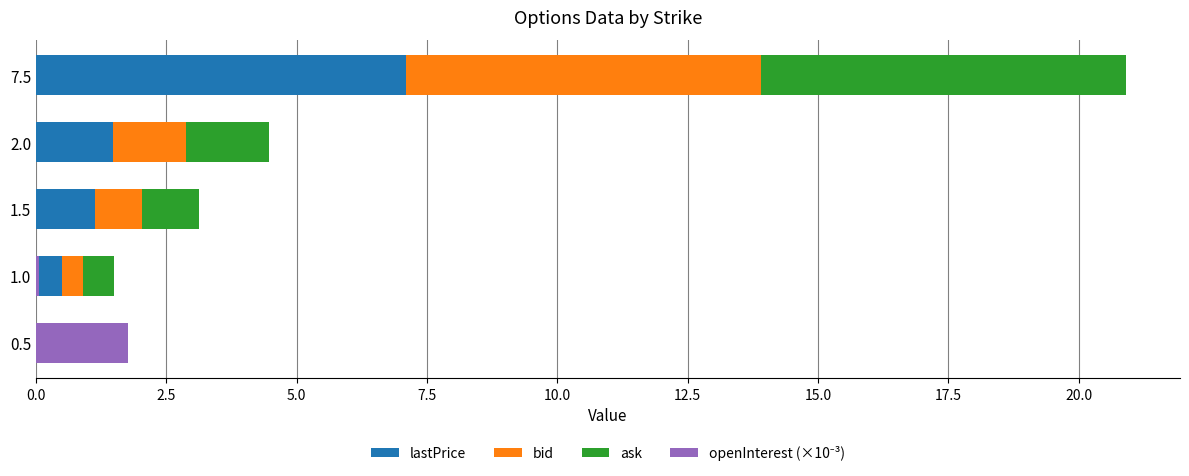

What is the value of the openInterest (×10⁻³) bar at the 1st from the left?

1.8